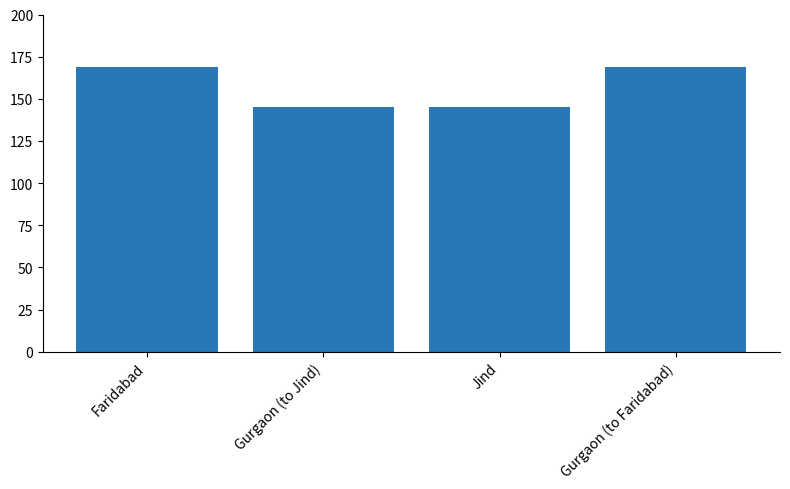

Reading right to left, what are all the values shown in this chart?

Gurgaon (to Faridabad)=169	Jind=145	Gurgaon (to Jind)=145	Faridabad=169